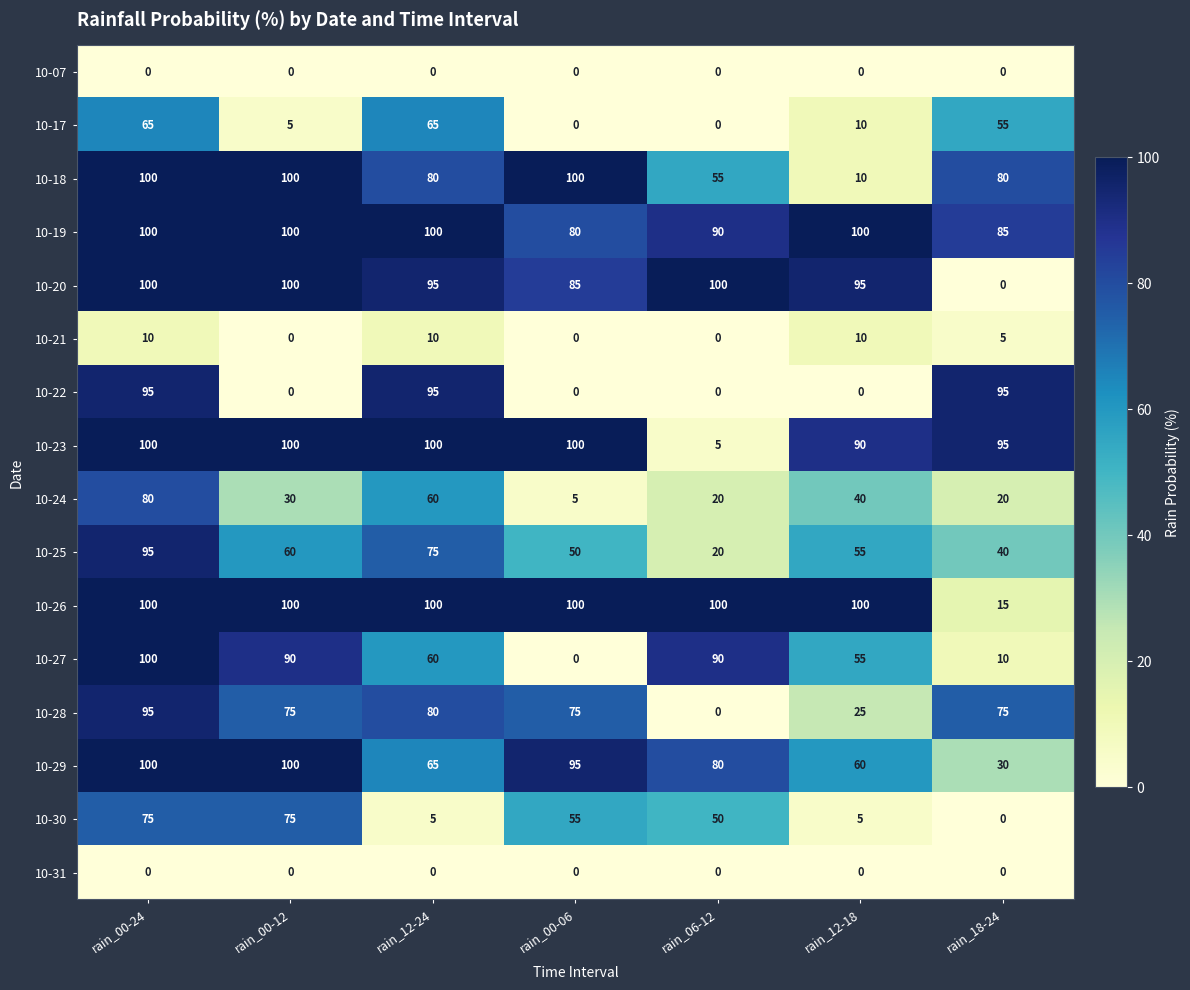

How many data points does each series have?

7